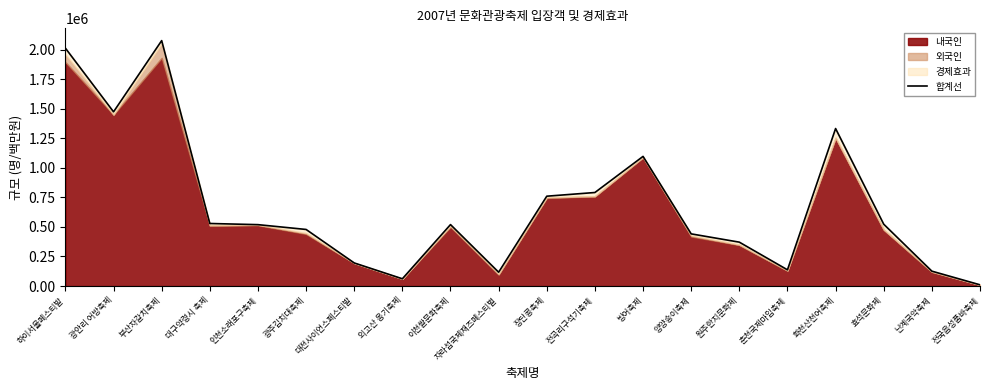

The chart shows a value of 410021 at 빙어축제. True or false?

False